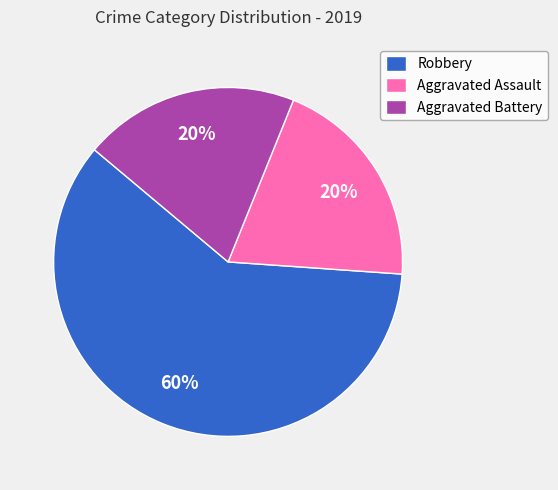

Combined, do Aggravated Assault and Aggravated Battery account for over 50%?

No